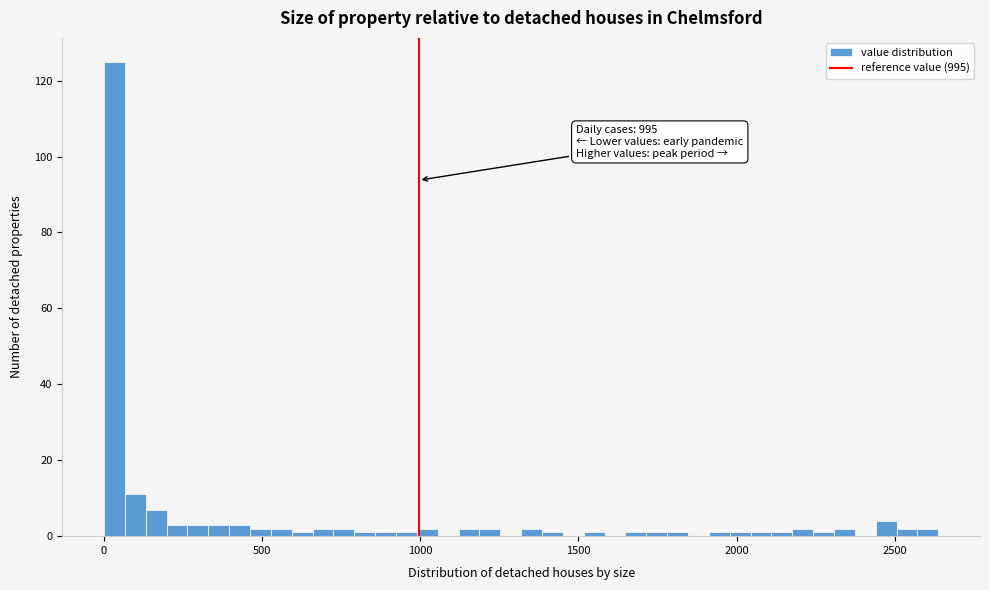

Read against the x-axis, roughly where is the centre of the tallest bar?

50